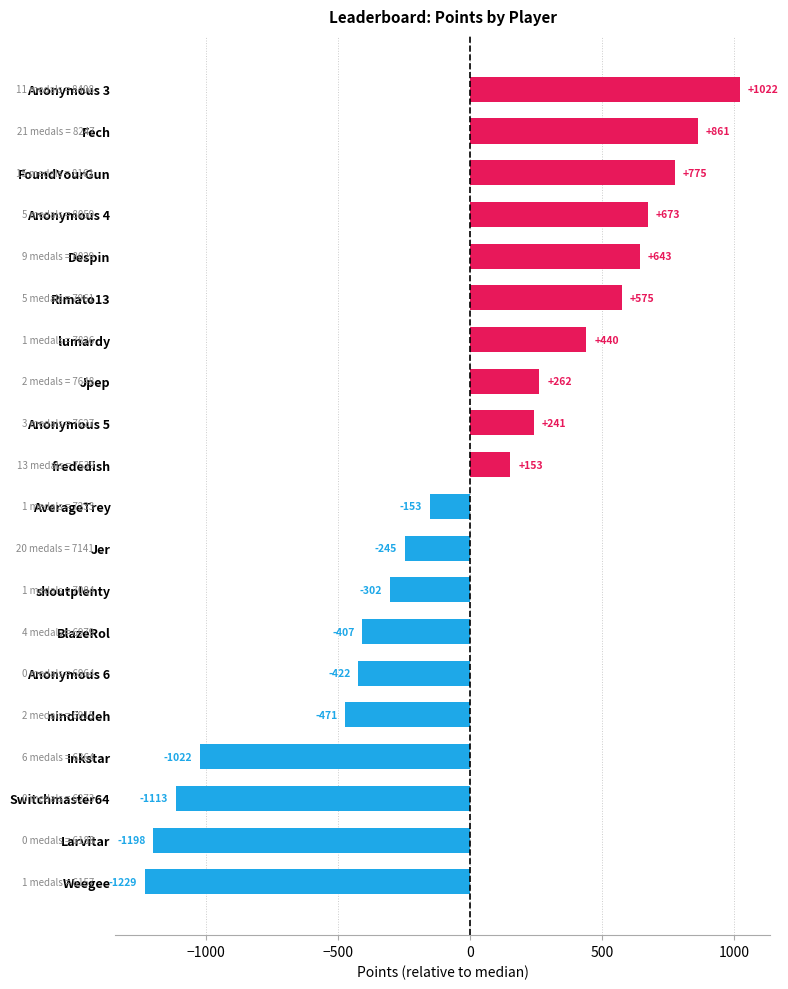

What is the value of the 19th bar from the top?

-1198